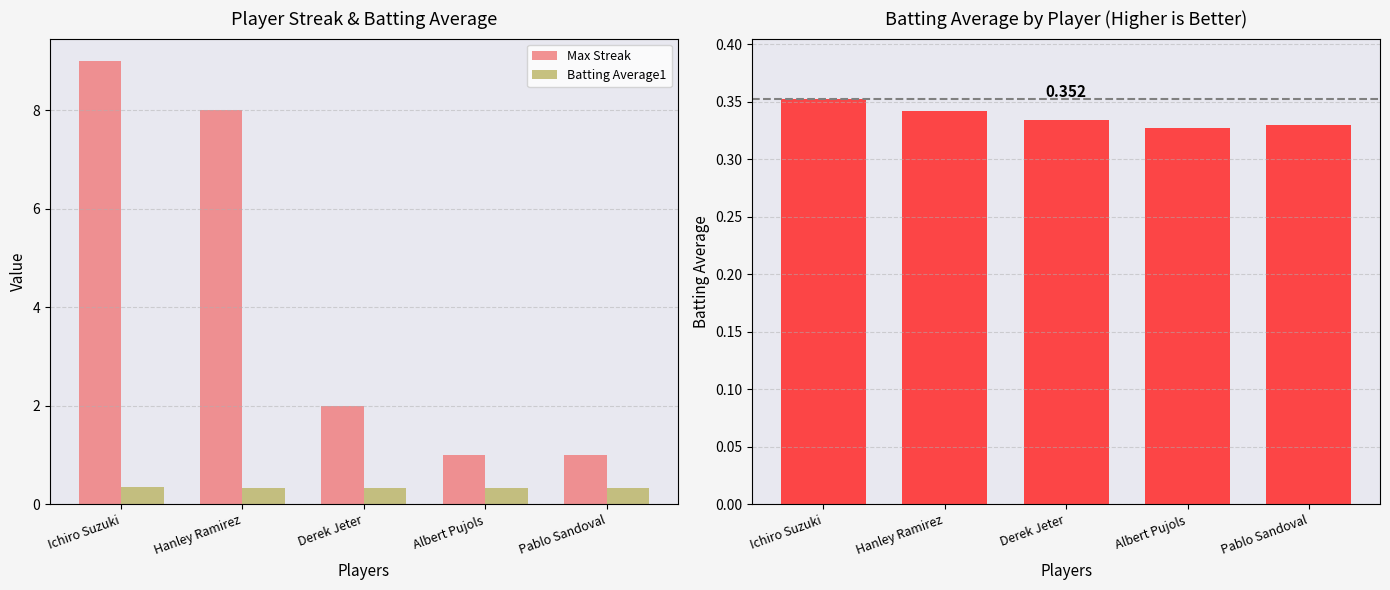

What position from the left is Ichiro Suzuki?

1